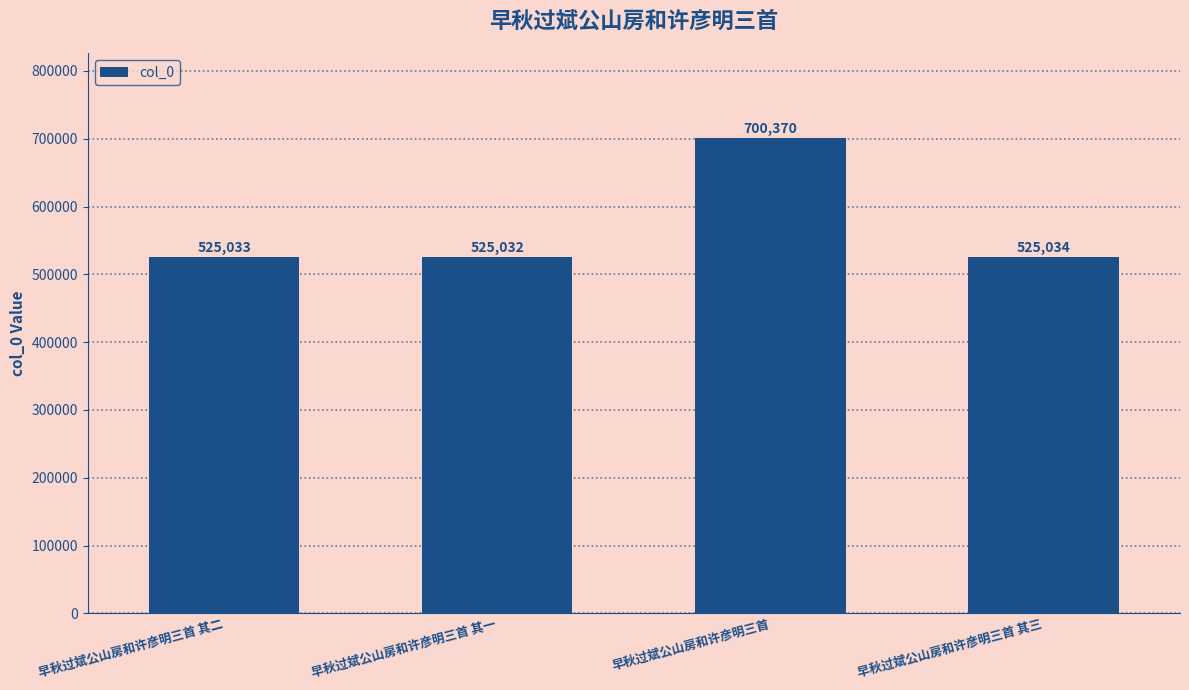

Approximately how many times larger is the value at 早秋过斌公山房和许彦明三首 其二 compared to 早秋过斌公山房和许彦明三首 其三?

1.0